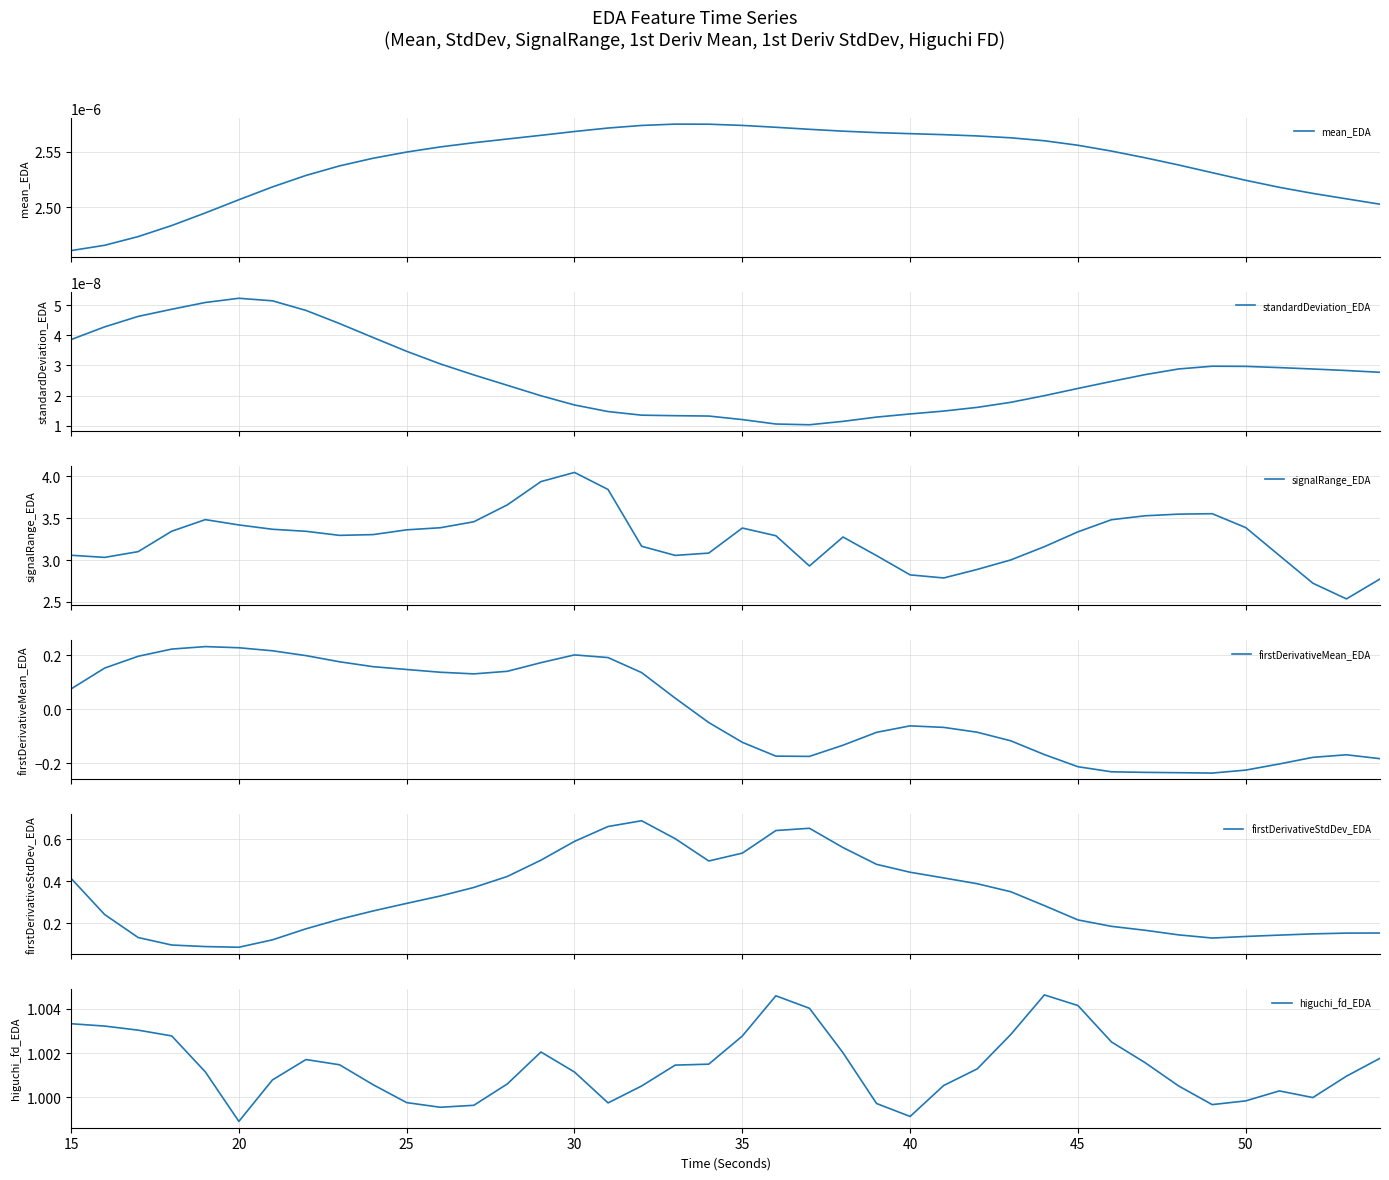

How many data points does each series have?

40